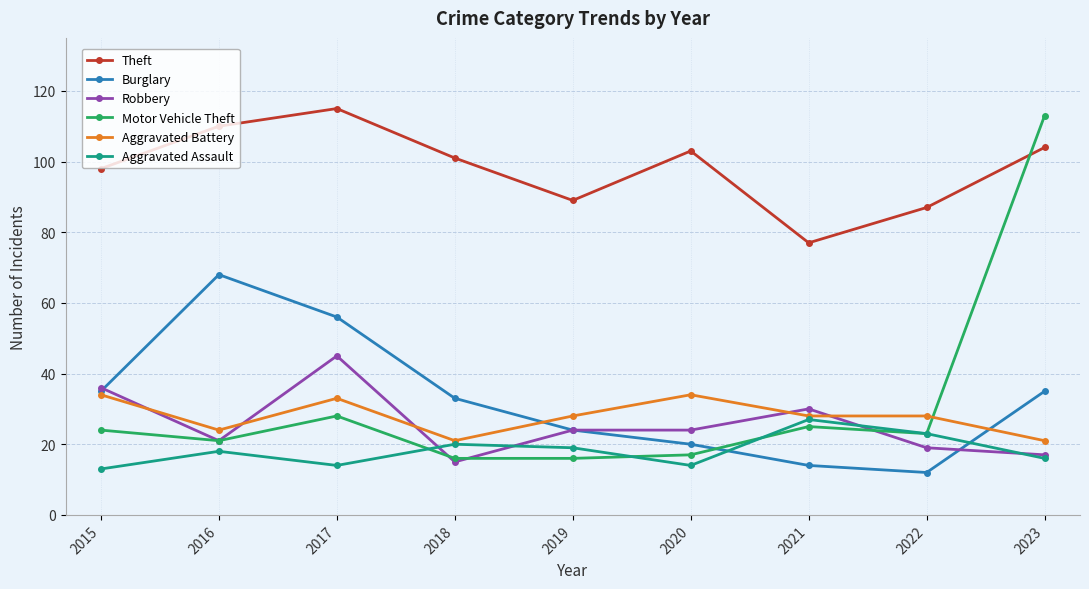

Which series has the largest total across all categories?

Theft